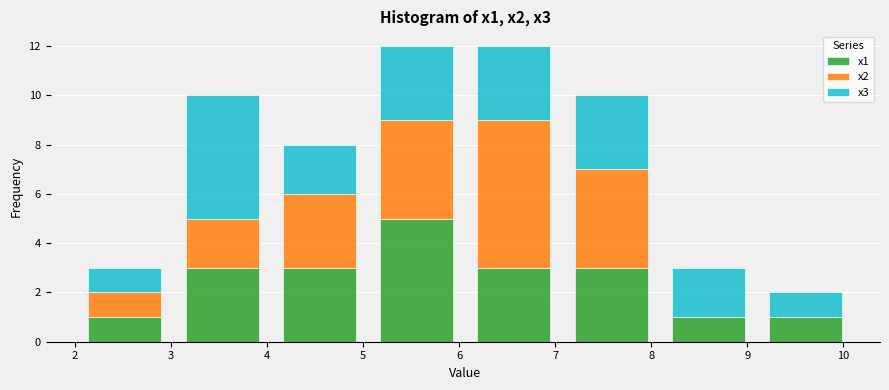

Reading left to right, transcribe this chart: for each stacked bar, give the range it covers on the x-axis and its total height. Neither the bar edges nor the heights are printed on the chart, so give them approximately, as read against the axes.

2.0 to 3.0: 3
3.0 to 4.0: 10
4.0 to 5.1: 8
5.1 to 6.1: 12
6.1 to 7.1: 12
7.1 to 8.1: 10
8.1 to 9.1: 3
9.1 to 10.1: 2